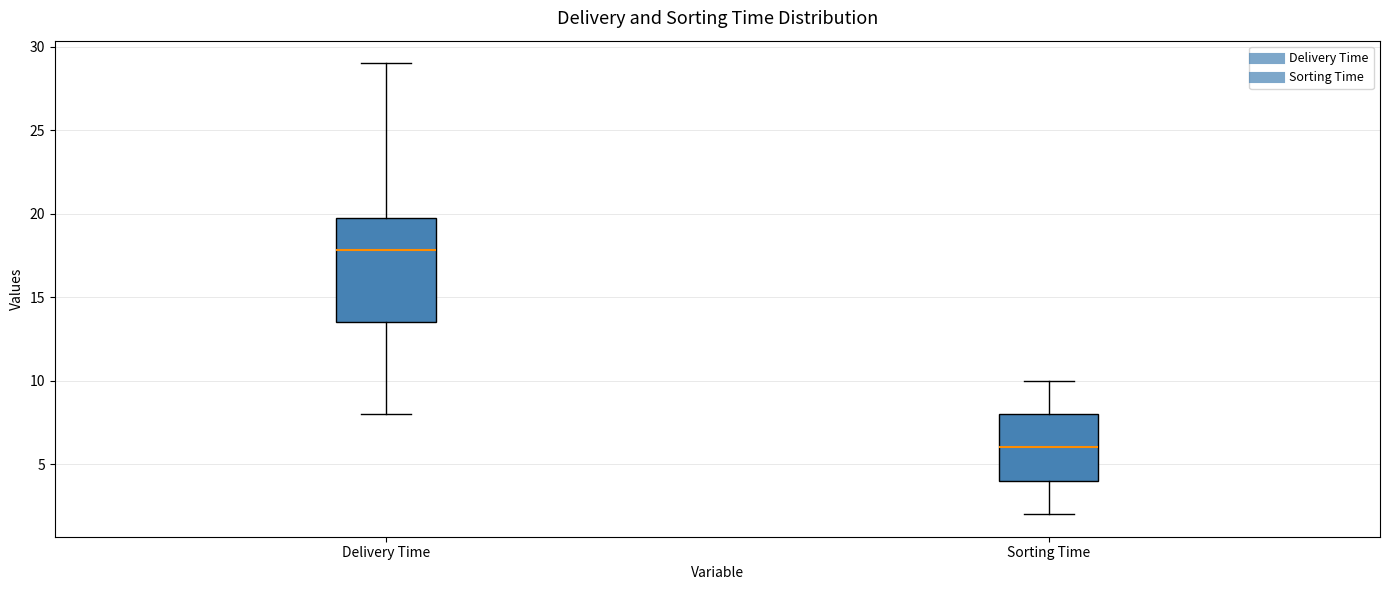

Where is the upper edge of the box for Sorting Time on the y-axis? The values are not printed on the chart, so give them approximately, as read against the axis.

8.0